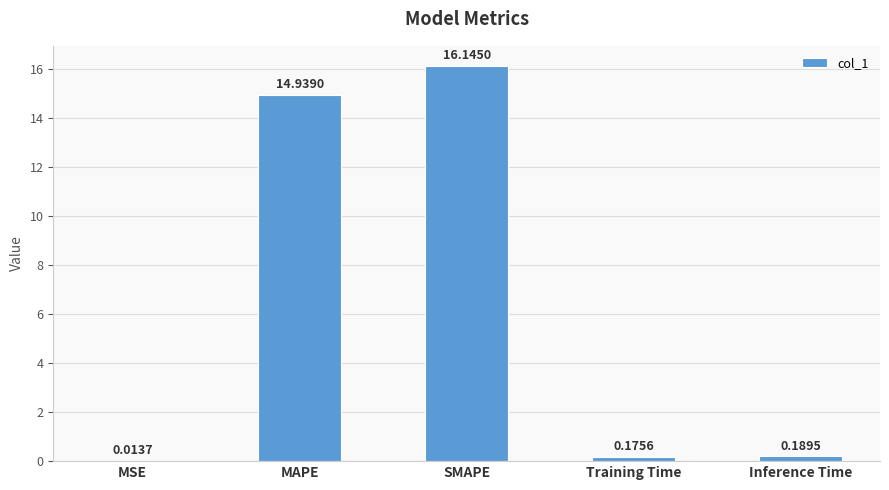

Between MSE and Inference Time, which is larger?

Inference Time